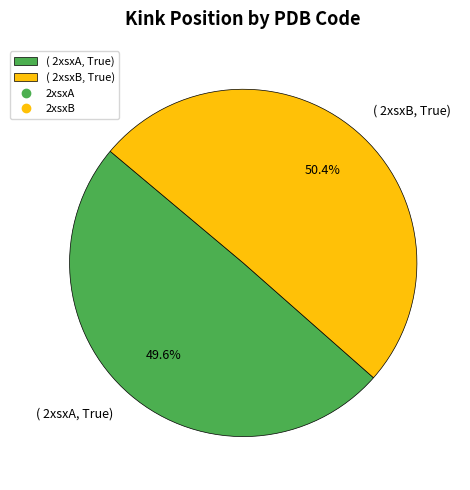

Does any single category account for the majority?

Yes